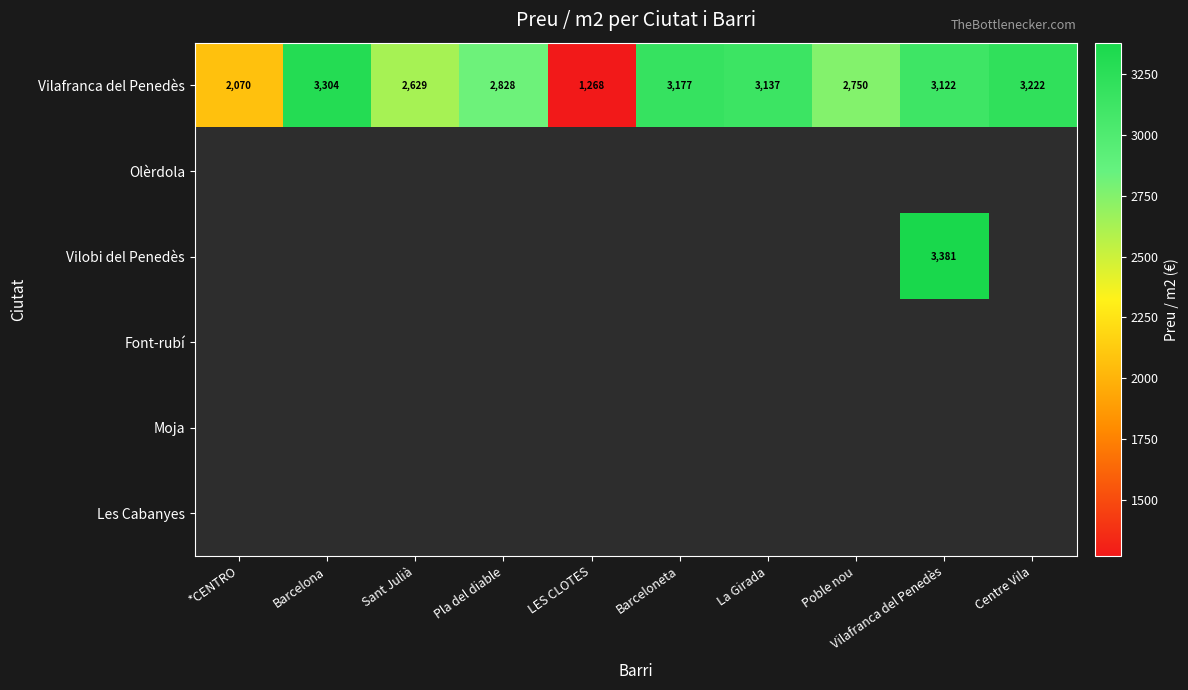

Which category has the lowest value in the Vilafranca del Penedès series?

LES CLOTES